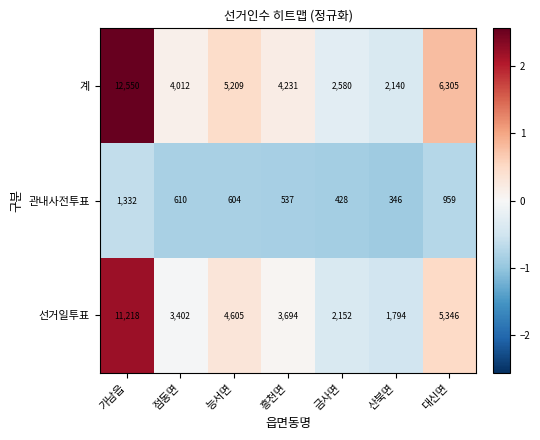

Is the value of 선거일투표 at 흥천면 greater than the value of 관내사전투표 at 산북면?

Yes